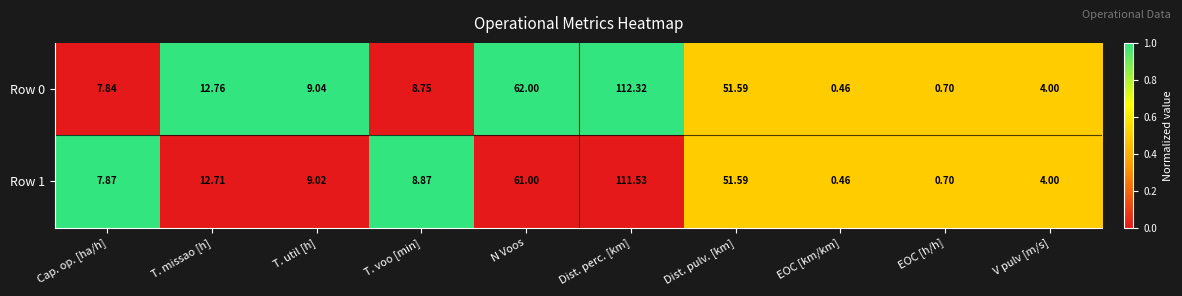

Between Dist. perc. [km] and Dist. pulv. [km], which series saw the biggest shift?

Row 0